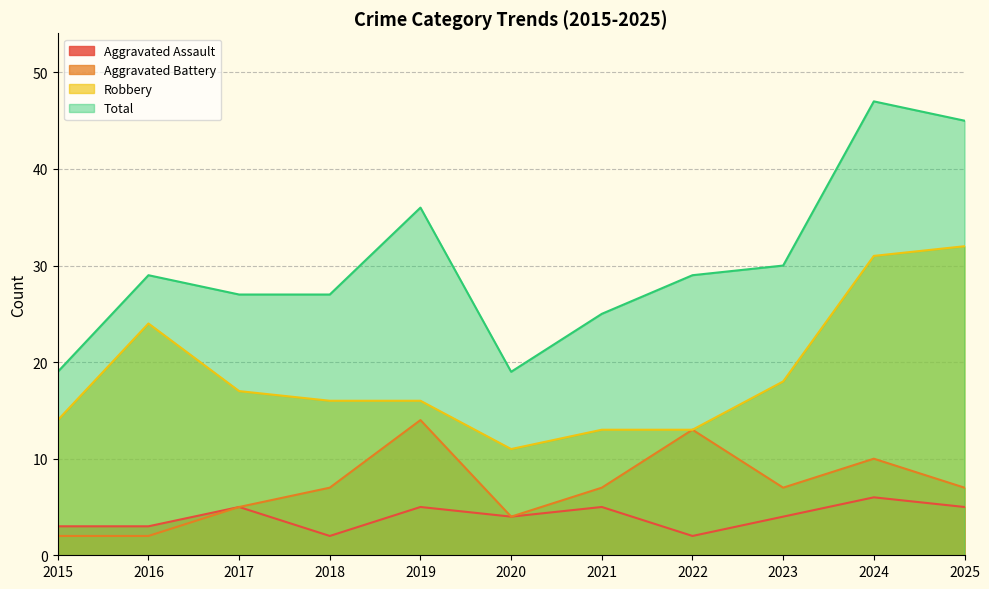

Is the value of Robbery at 2021 greater than the value of Aggravated Assault at 2024?

Yes